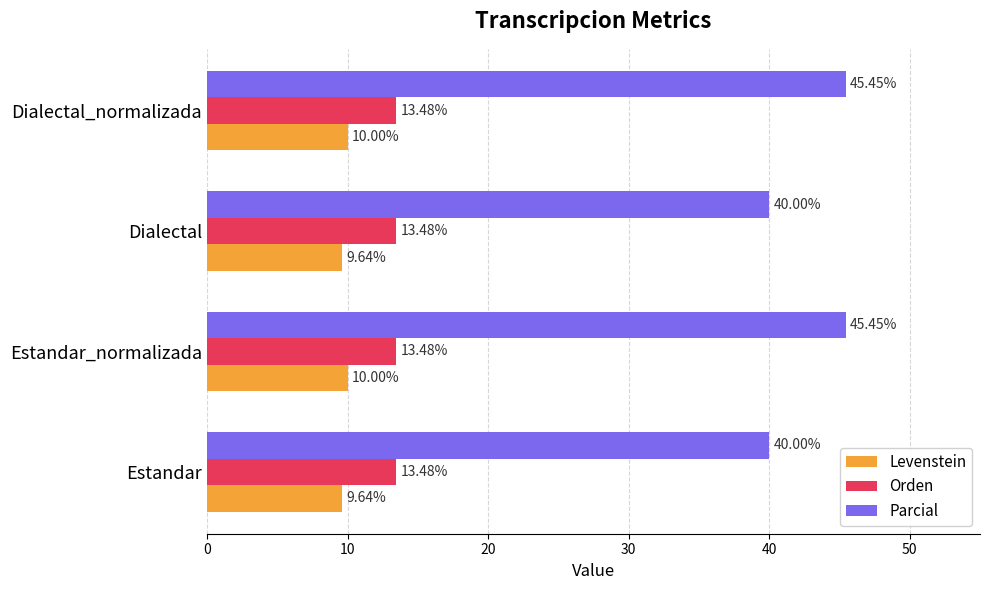

What is the sum of the Parcial values at Estandar_normalizada and Dialectal_normalizada?

90.9